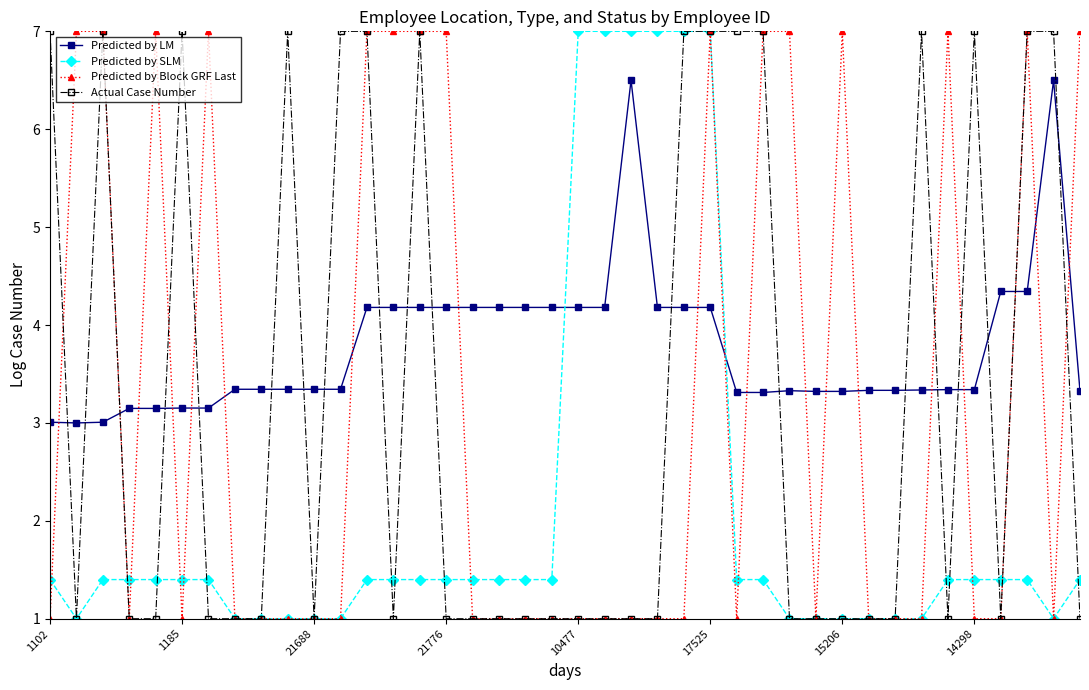

True or false: Actual Case Number has more than 0 interior local peaks.

True